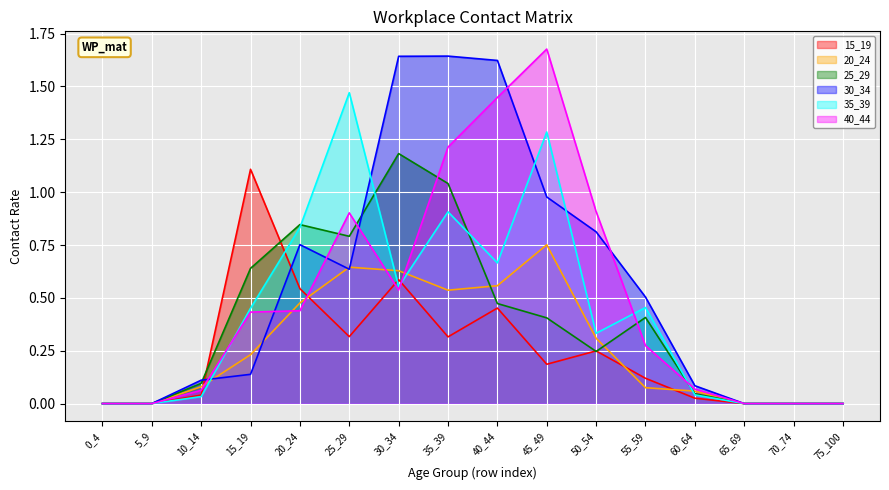

True or false: 25_29 has a value of 0.2 at 25_29.

False